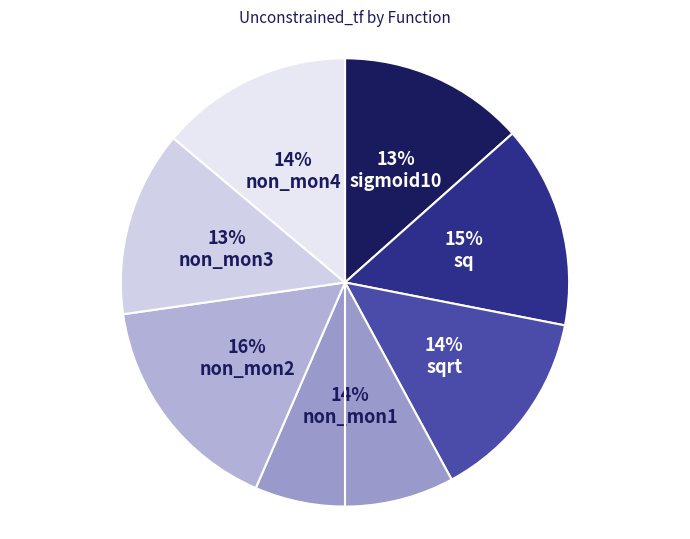

To the nearest percent, what is the average slice percentage?

14%